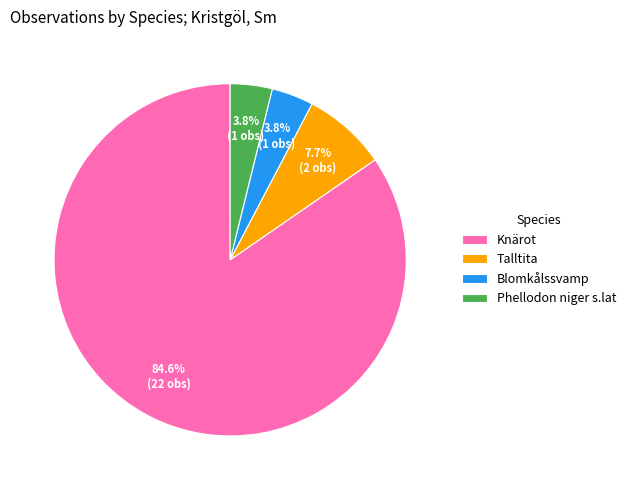

To the nearest percent, what is the combined percentage of Phellodon niger s.lat and Blomkålssvamp?

8%